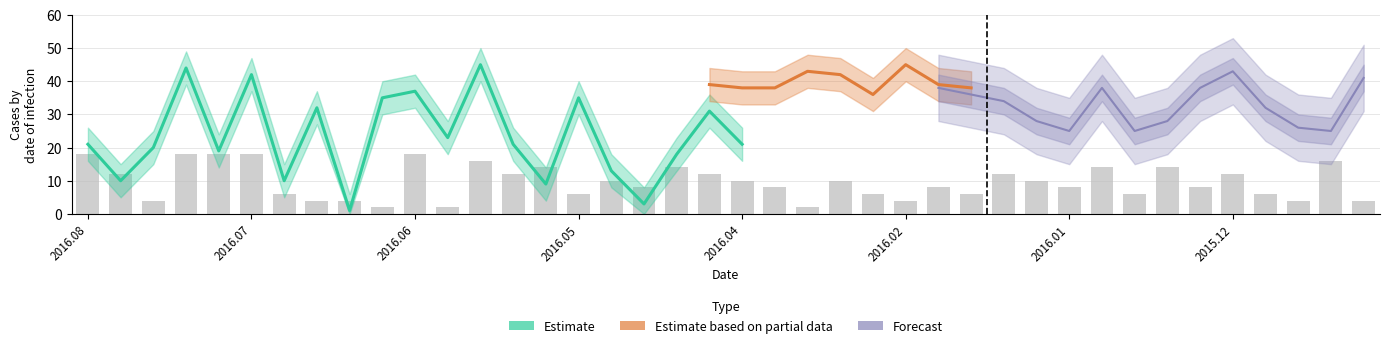

What are all the series names shown in the legend?

Estimate, Estimate based on partial data, Forecast